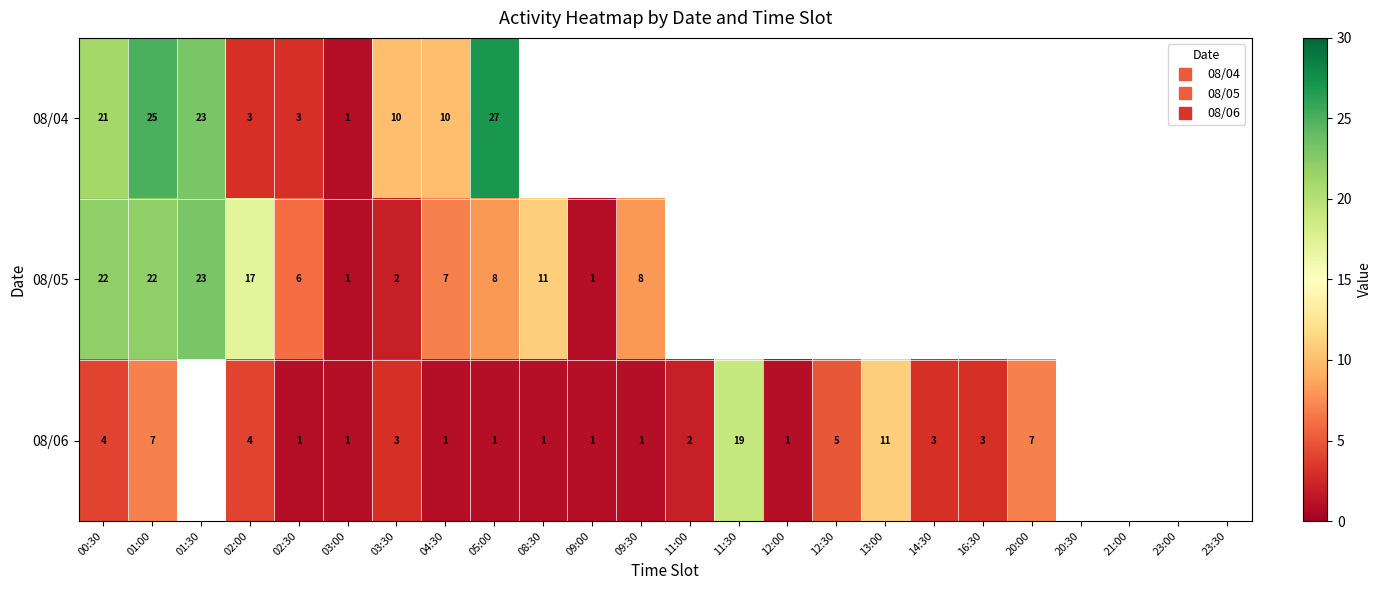

Which series has the largest range (max minus min)?

08/04